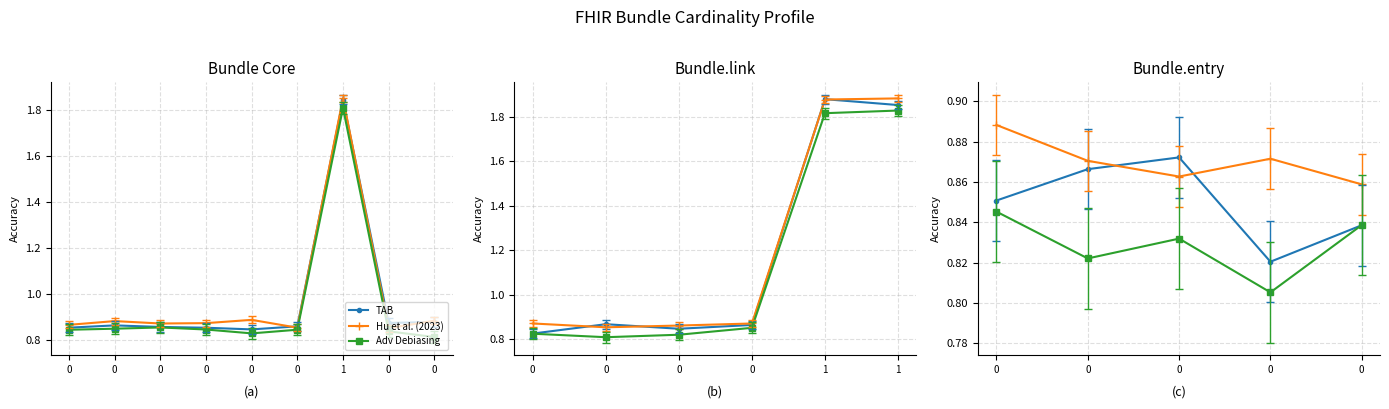

The TAB series shows 0.8 at 0. True or false?

True